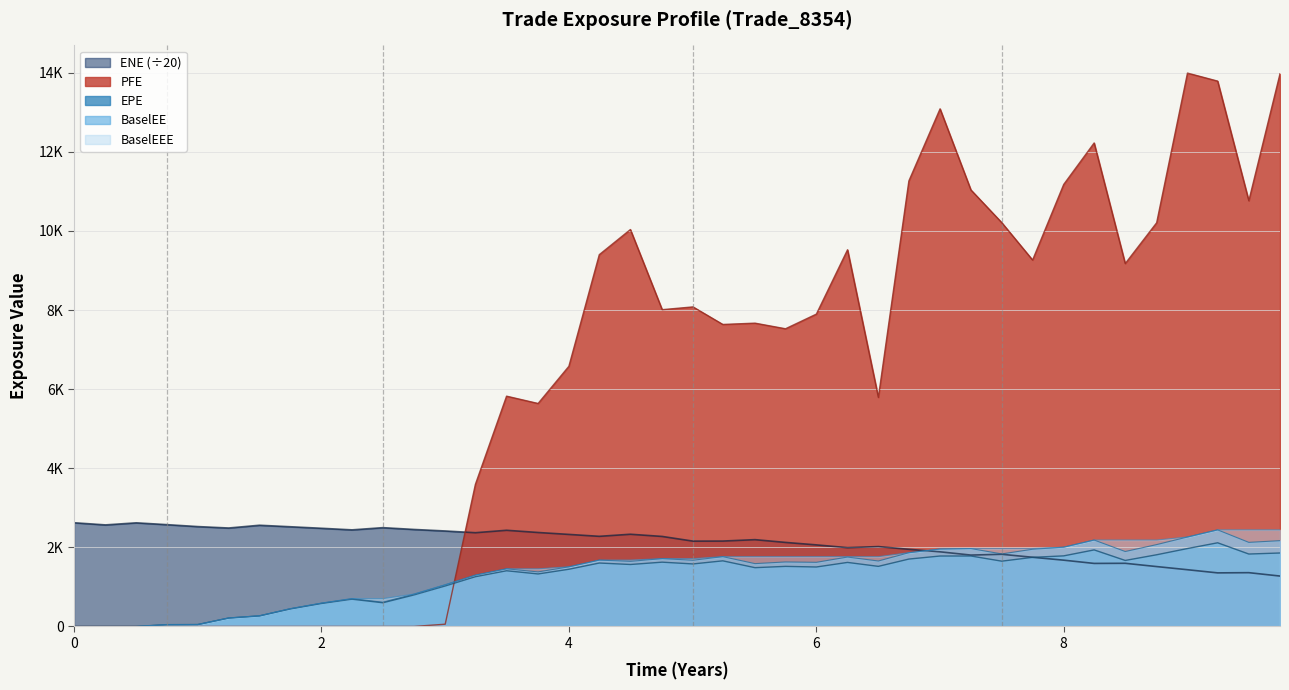

Is it true that BaselEEE equals 269.2 at 1.49906?

True